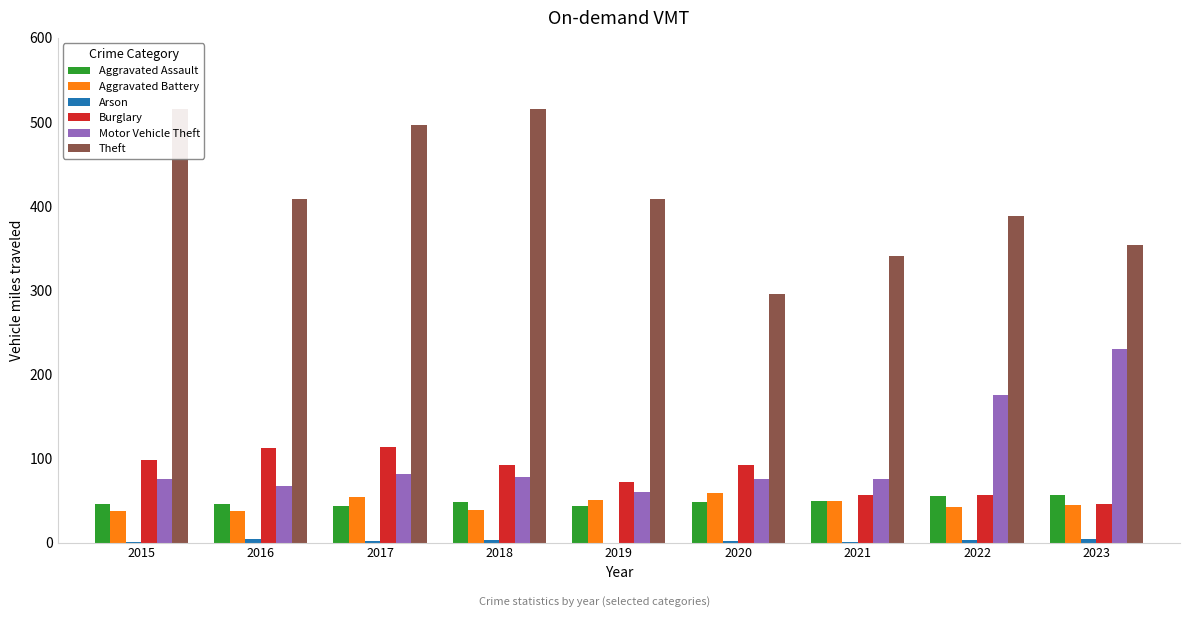

List the series in order of their peak value, lowest first.

Arson, Aggravated Assault, Aggravated Battery, Burglary, Motor Vehicle Theft, Theft